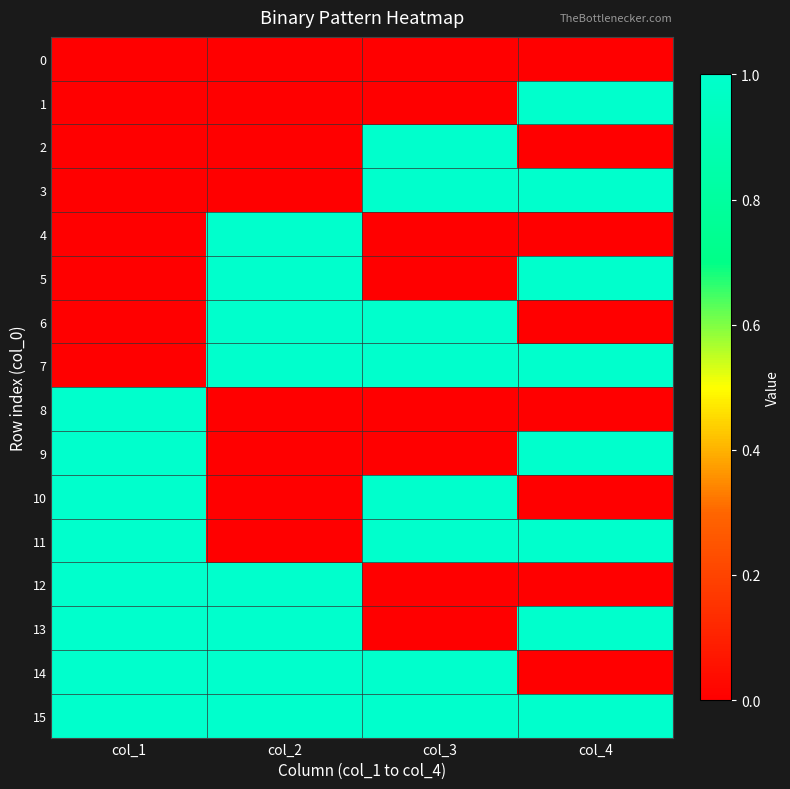

At col_1, list the series in order from largest to smallest.

8, 9, 10, 11, 12, 13, 14, 15, 0, 1, 2, 3, 4, 5, 6, 7